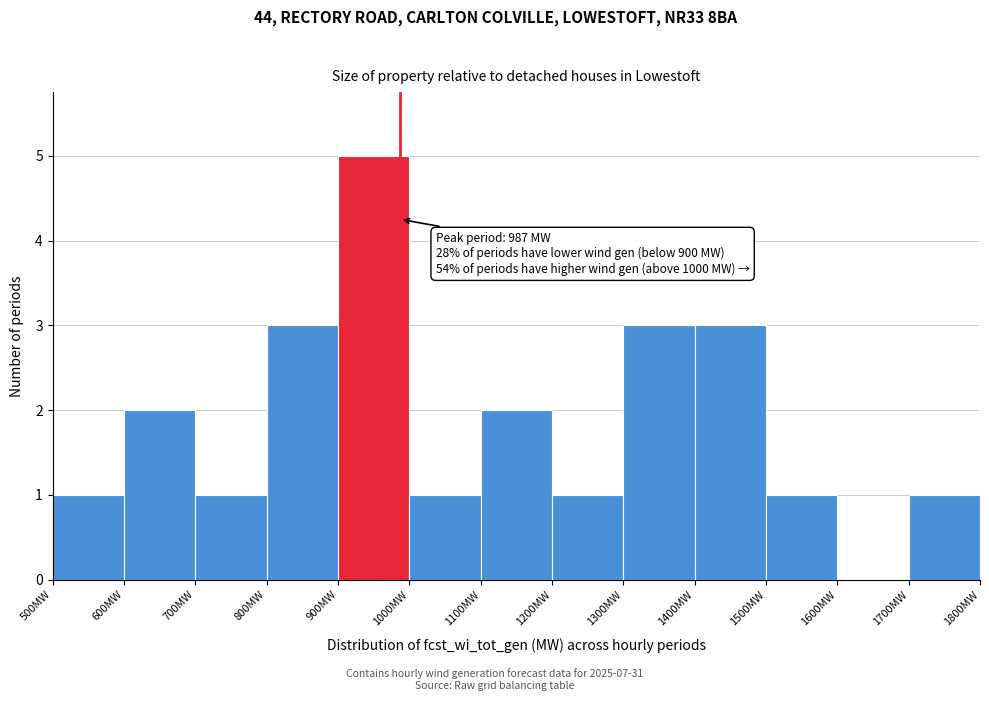

Over which range of the x-axis is the bar tallest?

900 to 1000